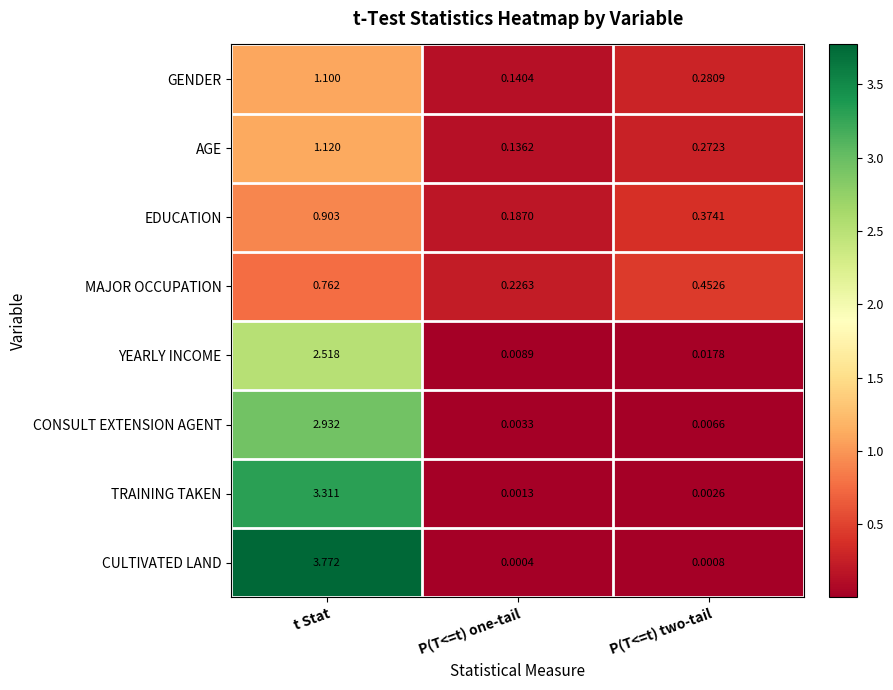

At which category does the chart reach its minimum across all series?

P(T<=t) one-tail